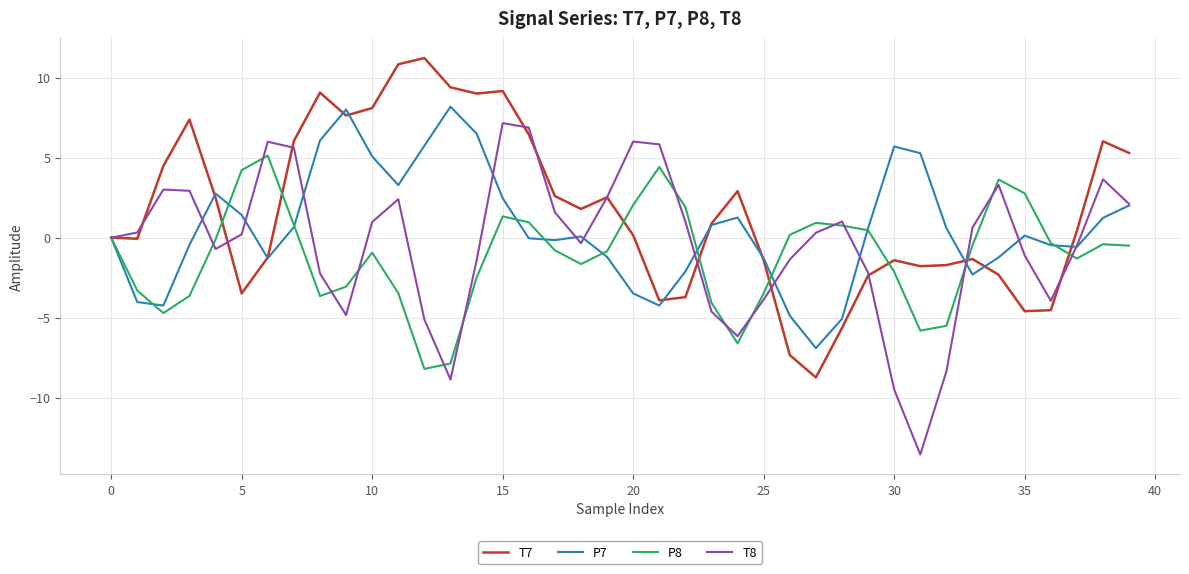

List the series in order of their overall mean, highest first.

T7, P7, T8, P8